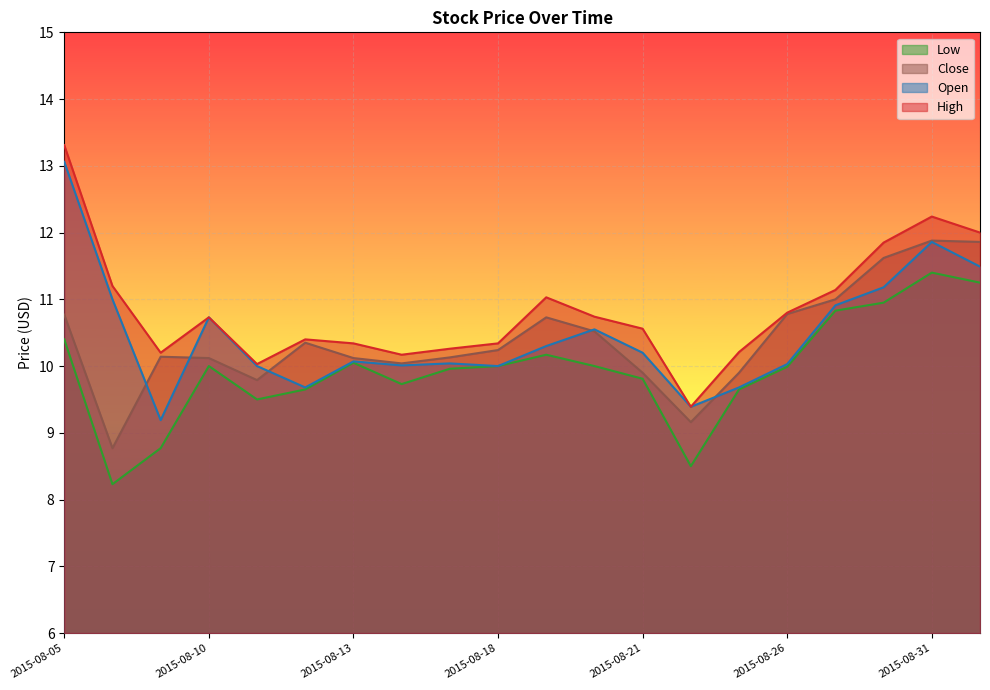

Reading left to right, what are all the values shown in this chart?

Open: 13.1	11.0	9.2	10.7	10.0	9.7	10.1	10.0	10.0	10.0	10.3	10.6	10.2	9.4	9.7	10.0	10.9	11.2	11.9	11.5
High: 13.3	11.2	10.2	10.7	10.0	10.4	10.3	10.2	10.3	10.3	11.0	10.7	10.6	9.4	10.2	10.8	11.1	11.8	12.2	12.0
Low: 10.4	8.2	8.8	10.0	9.5	9.7	10.1	9.7	10.0	10.0	10.2	10.0	9.8	8.5	9.7	10.0	10.8	10.9	11.4	11.2
Close: 10.8	8.8	10.1	10.1	9.8	10.3	10.1	10.0	10.1	10.2	10.7	10.5	9.9	9.2	9.9	10.8	11.0	11.6	11.9	11.9